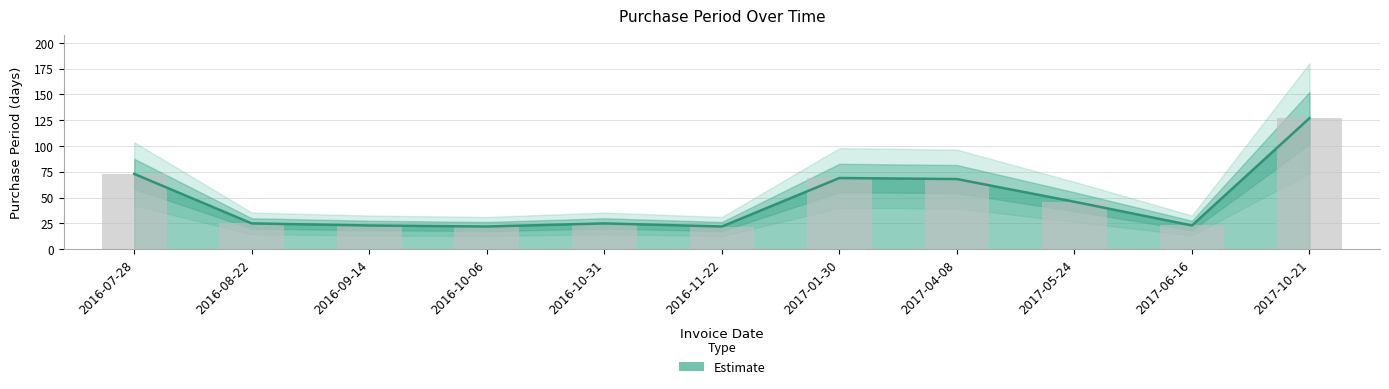

What is the label of the 1st bar from the right?

2017-10-21